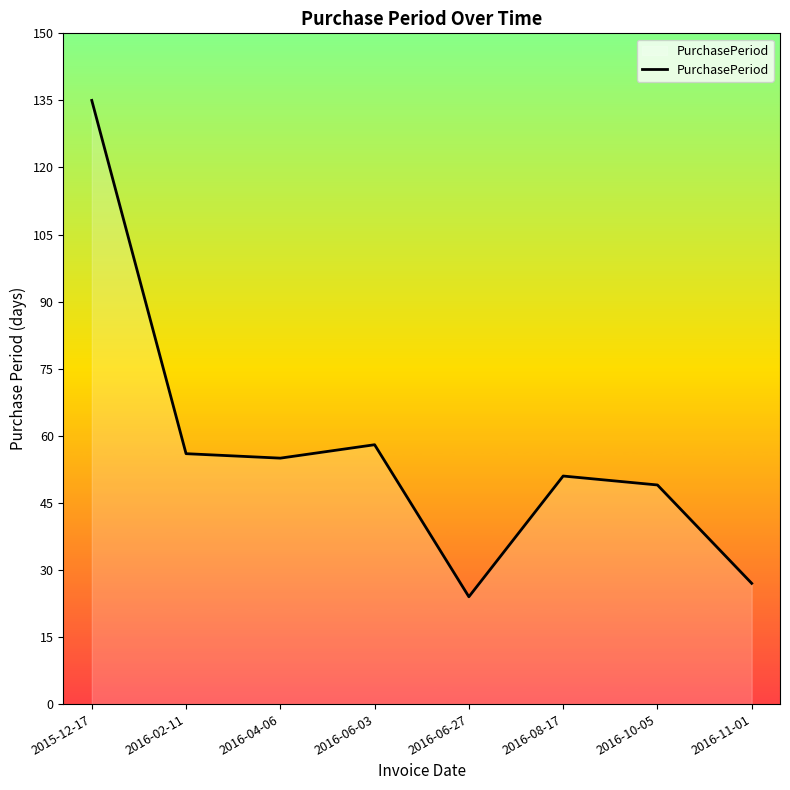

How many interior local valleys (lower than both neighbors) does the data have?

2